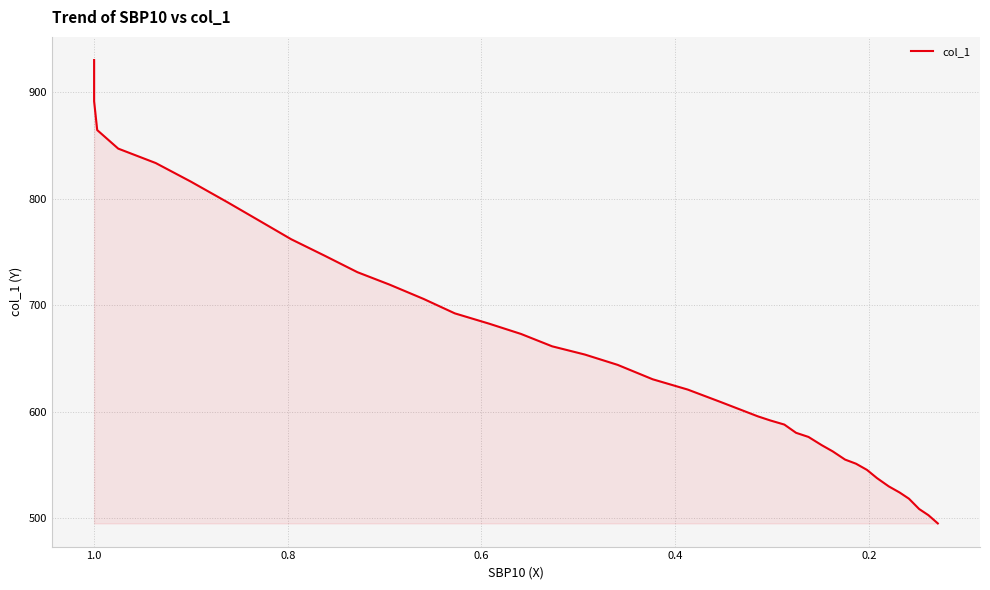

What position from the right is 24?

15